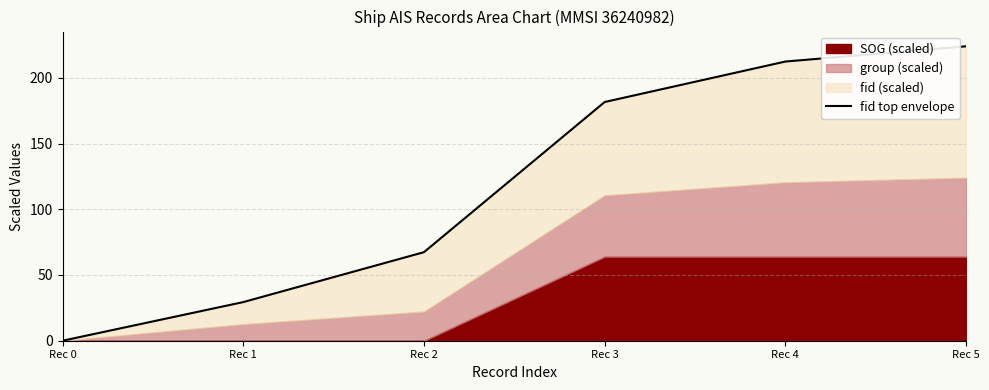

Reading left to right, list all the values displayed in this chart.

Rec 0=0.0	Rec 1=29.4	Rec 2=67.4	Rec 3=181.6	Rec 4=212.4	Rec 5=224.0